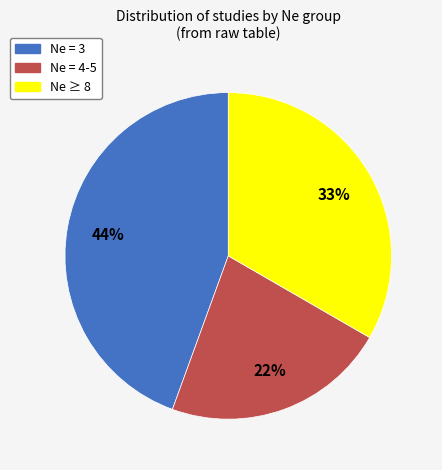

Is there any slice that represents more than half of the pie?

No